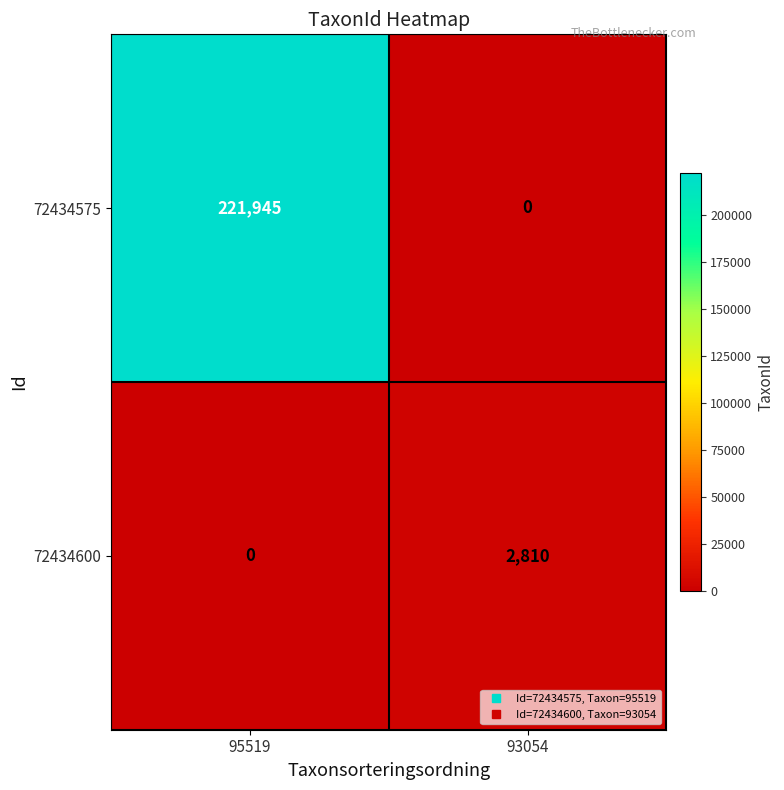

What is the greatest value displayed?

221945